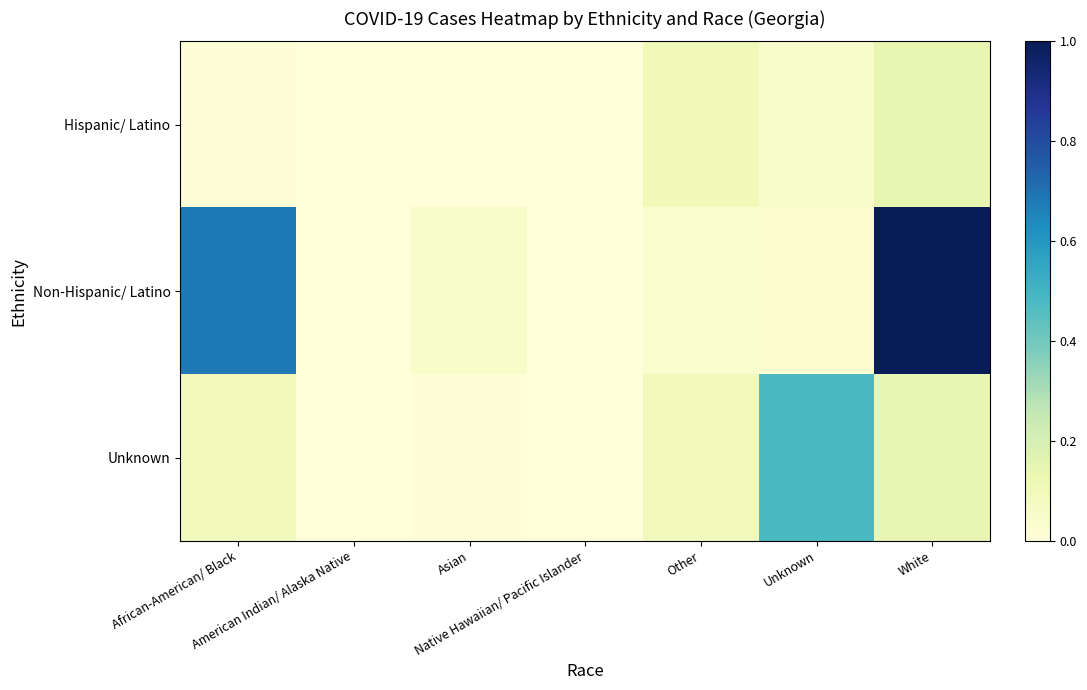

Rank the series by their average value, from highest to lowest.

Non-Hispanic/ Latino, Unknown, Hispanic/ Latino